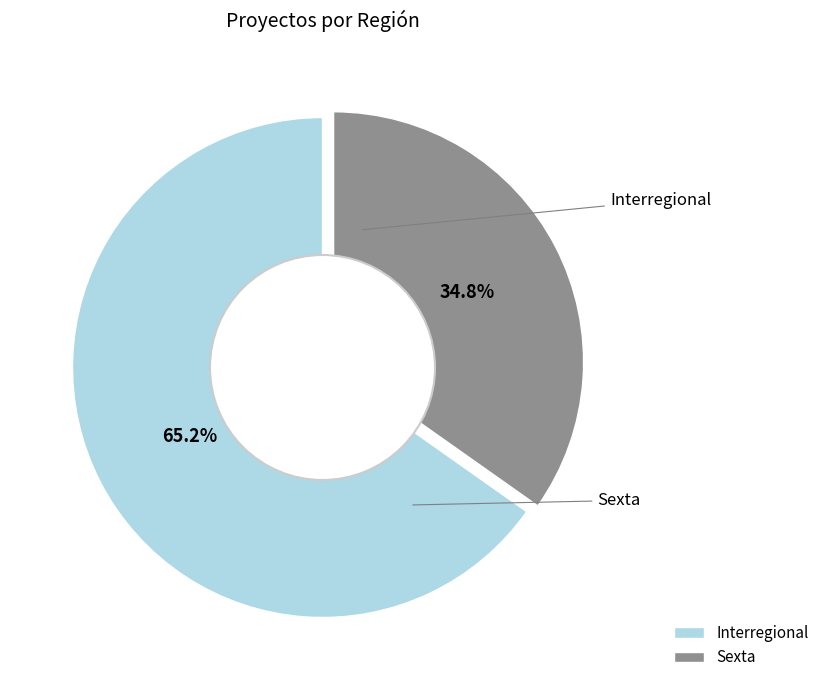

What percentage do Sexta and Interregional together represent?

100.0%